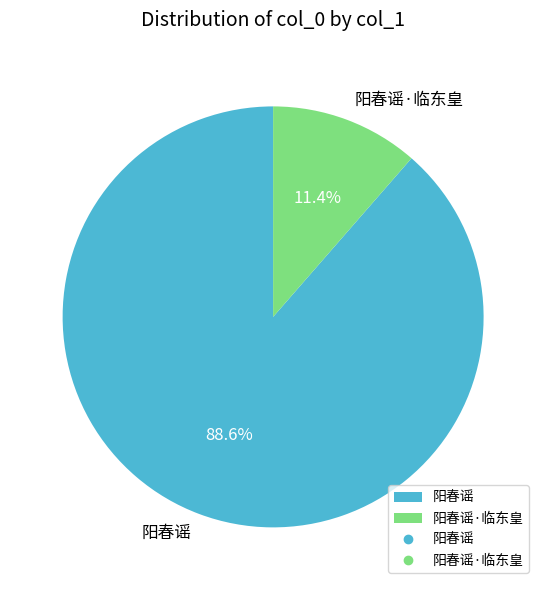

Is the sum of 阳春谣 and 阳春谣·临东皇 greater than half?

Yes